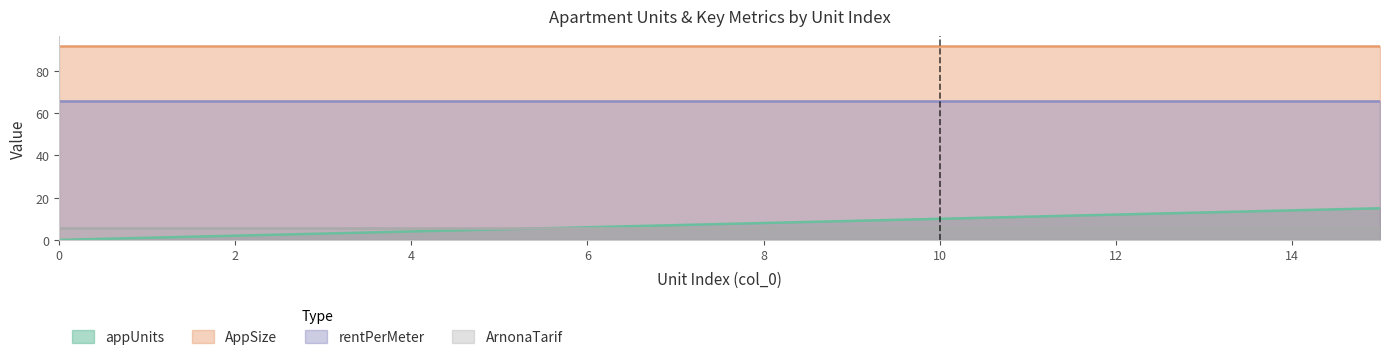

At 10, list the series in order from largest to smallest.

AppSize, rentPerMeter, appUnits, ArnonaTarif